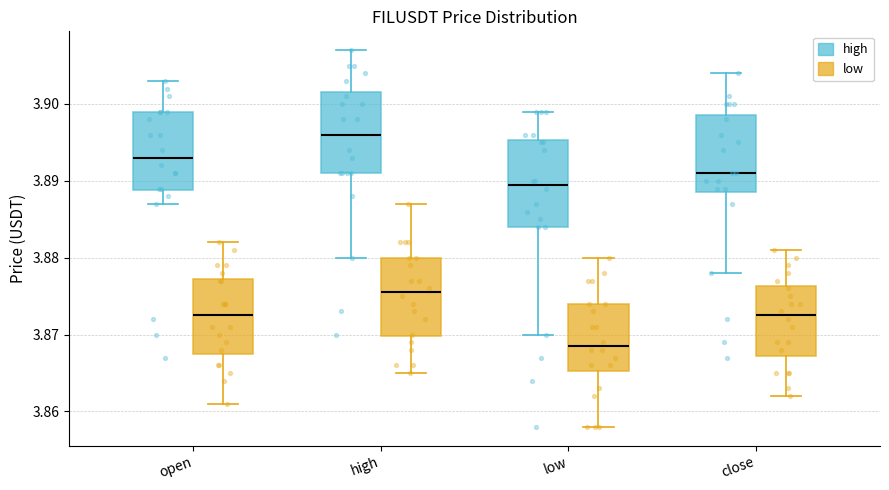

Which box has the highest median line?

high (high)